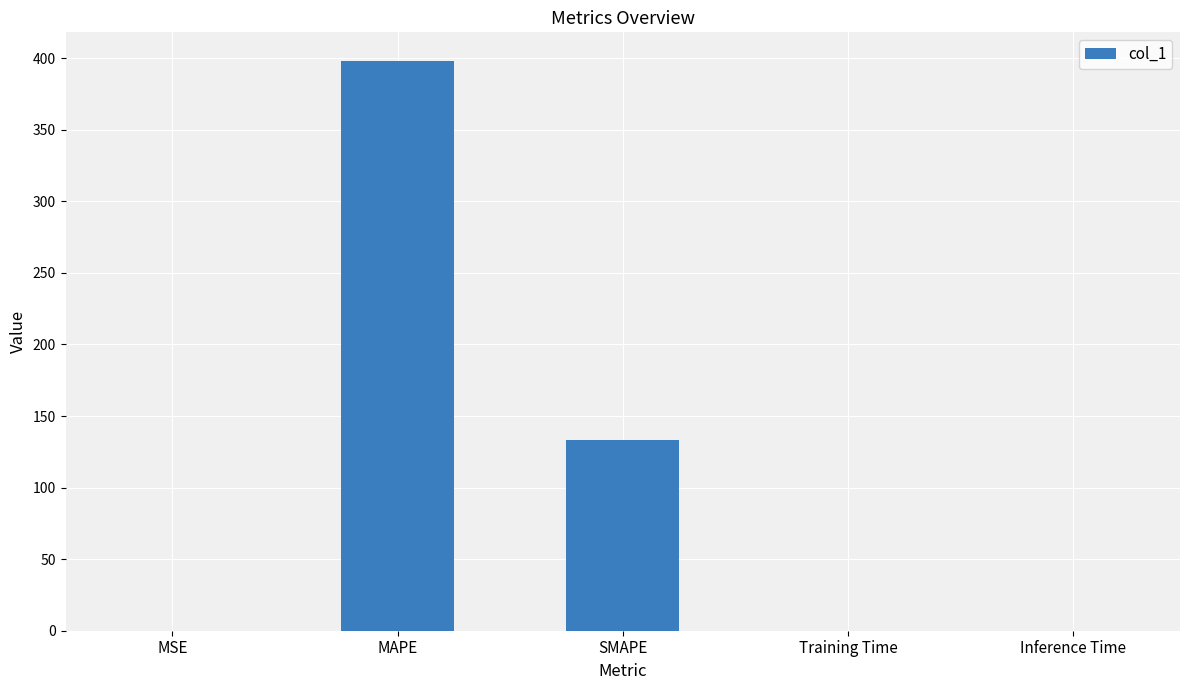

At which category does the chart reach its peak across all series?

MAPE